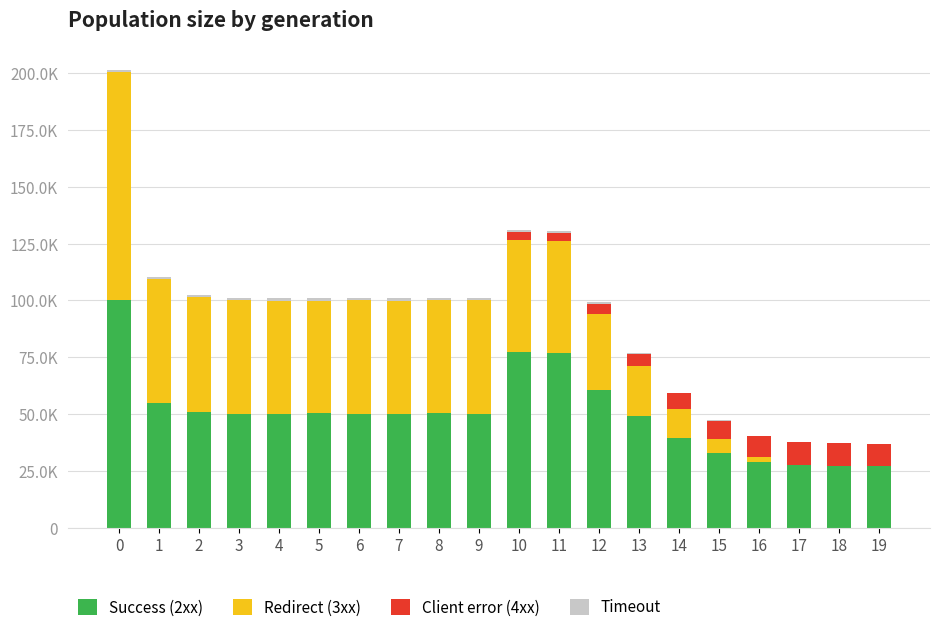

Does the chart contain stacked bars?

Yes